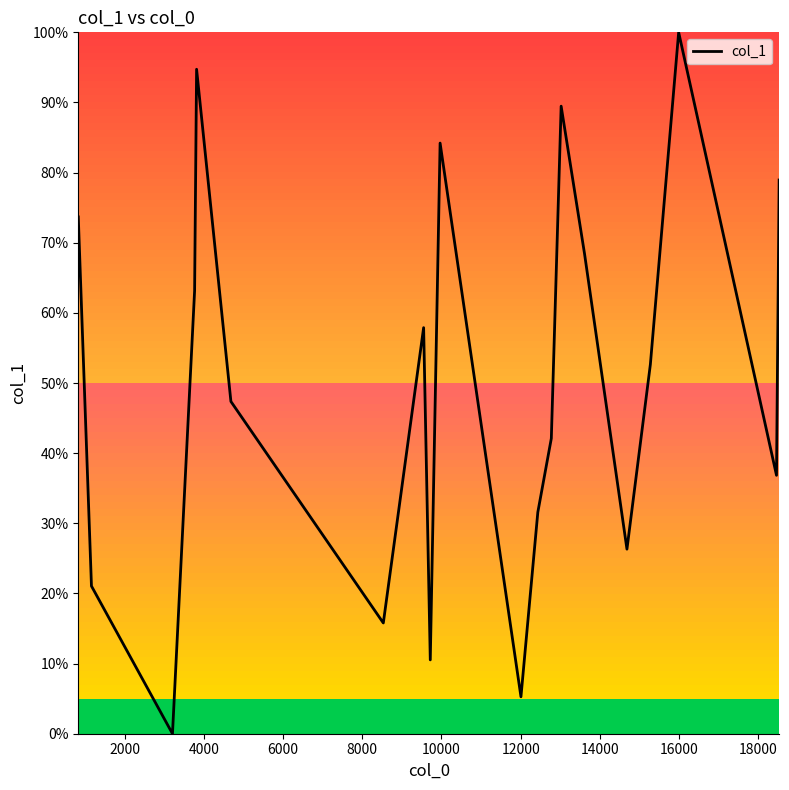

Does the chart have visible grid lines?

No